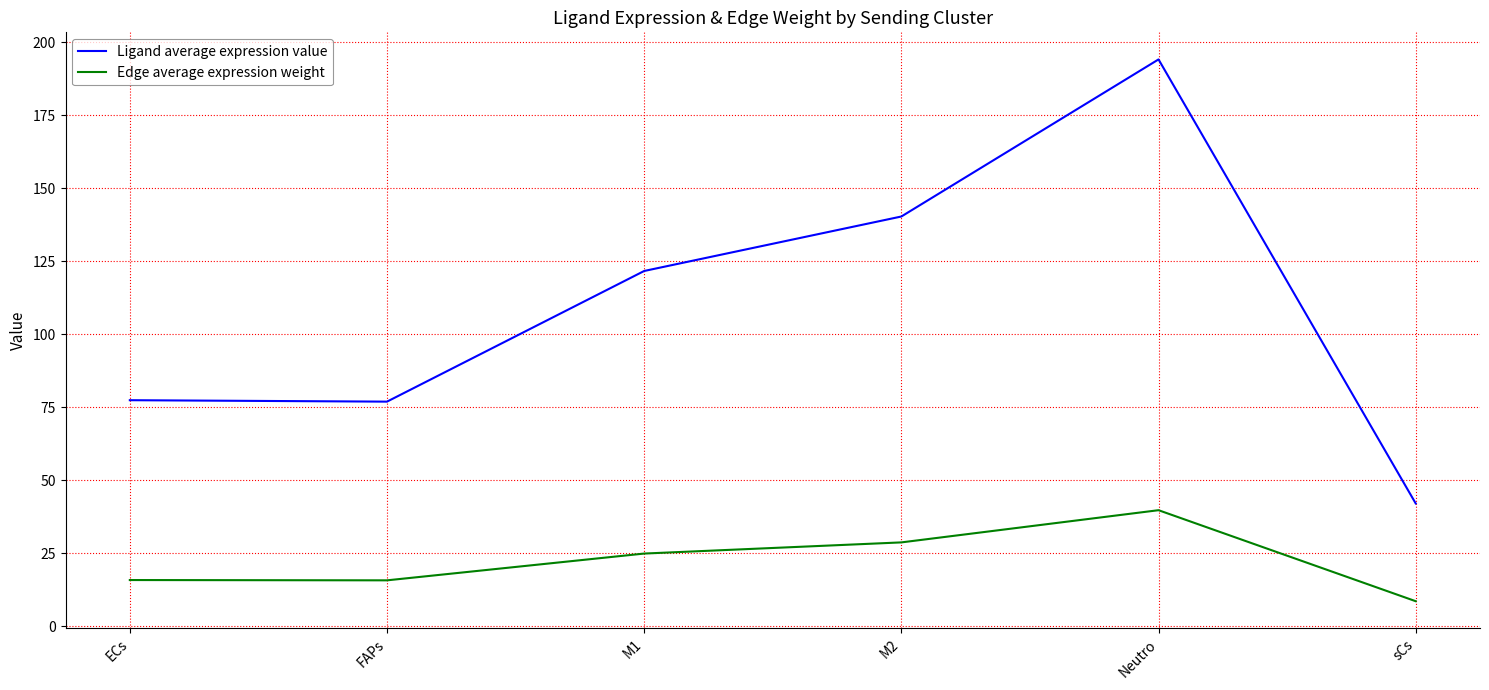

True or false: Edge average expression weight and Ligand average expression value cross at least once.

False